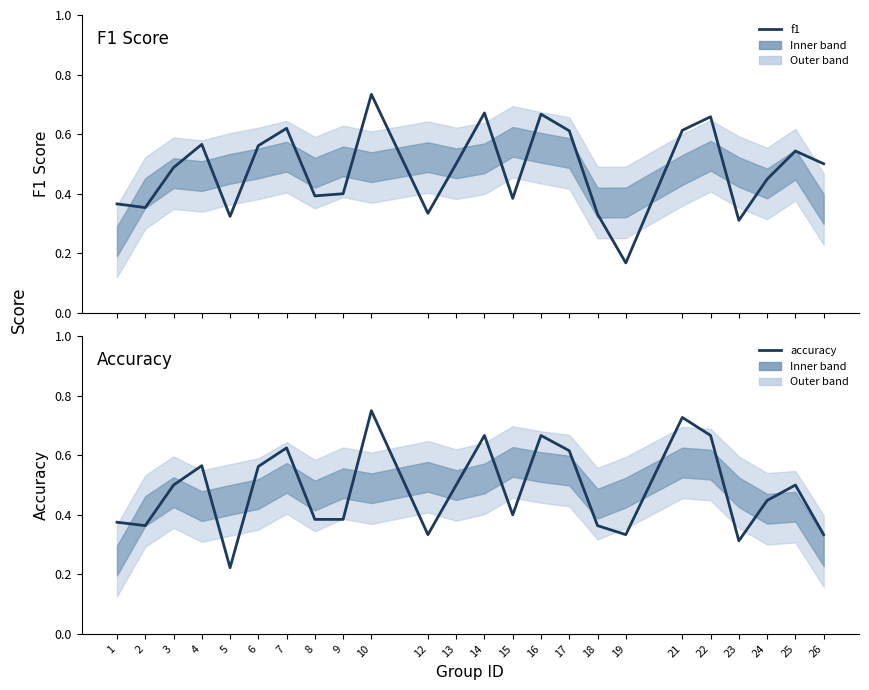

Which series has the largest total across all categories?

accuracy